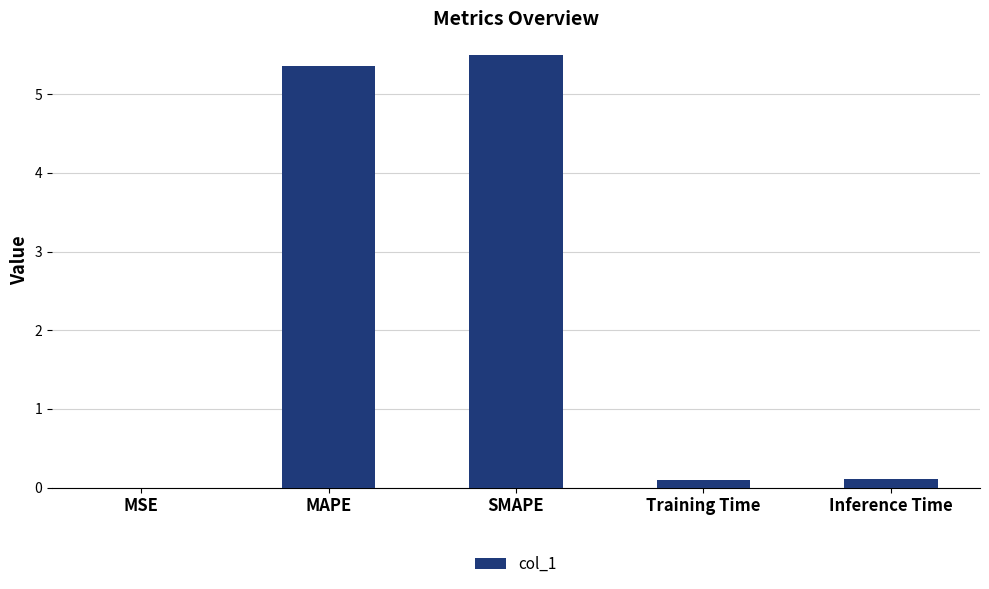

Between SMAPE and Inference Time, which is larger?

SMAPE